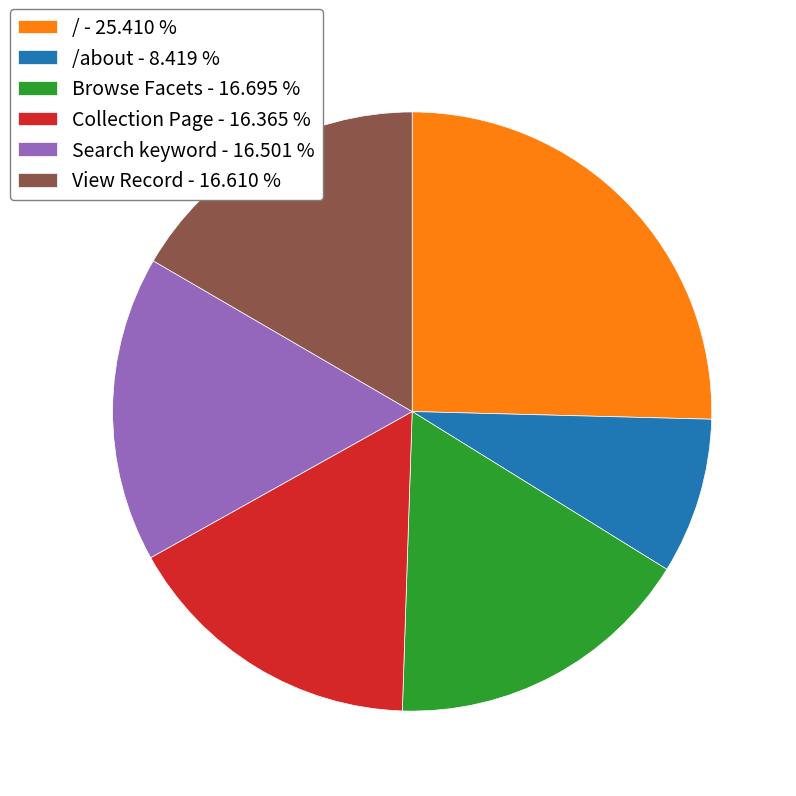

Approximately how many times larger is the value at Collection Page - 16.365 % compared to Browse Facets - 16.695 %?

1.0